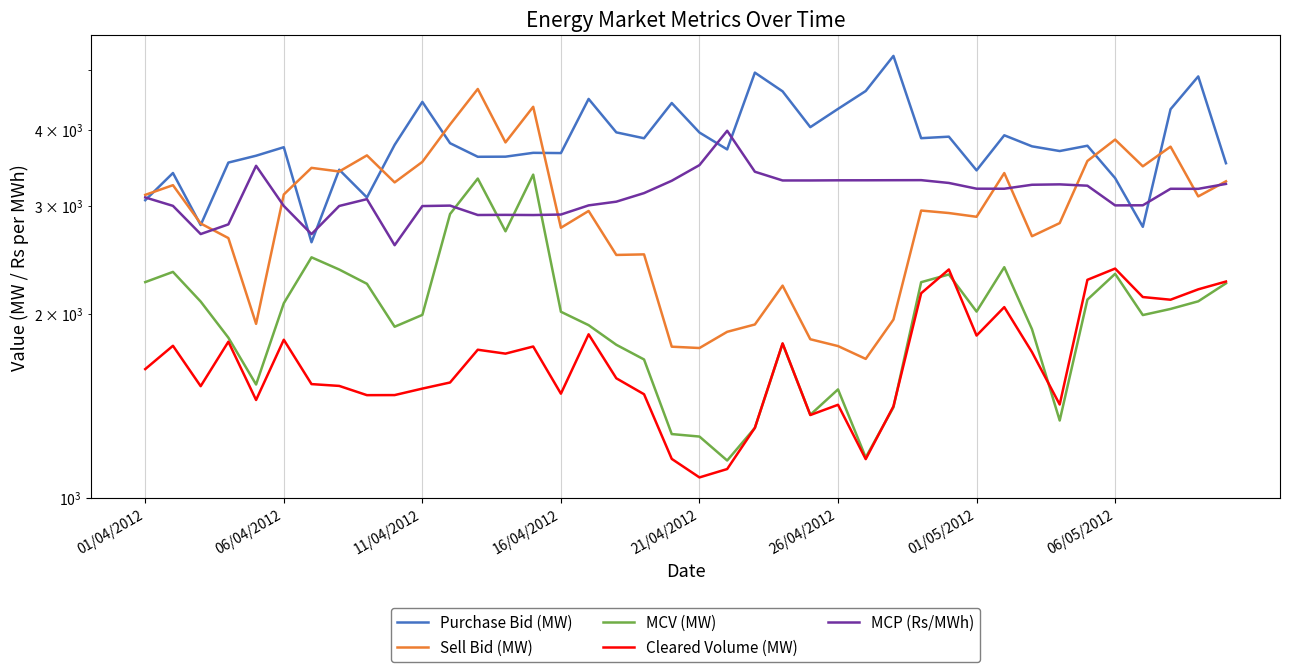

Does the chart have visible grid lines?

Yes